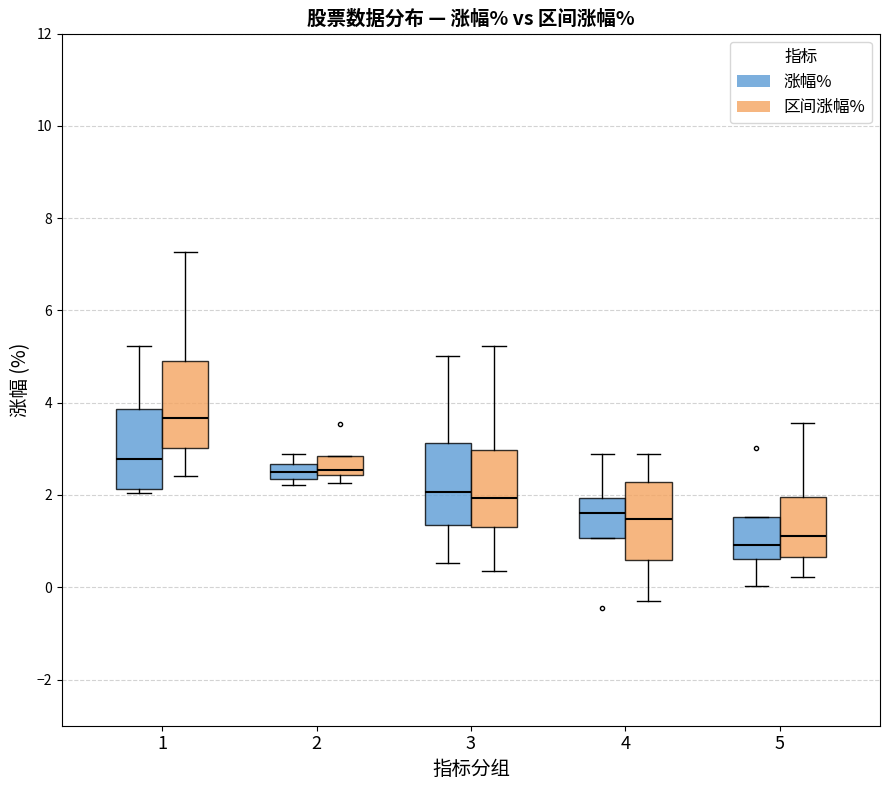

Reading left to right, read every box against the y-axis: the position of its median line, the range the box covers, and the ends of its whiskers. The values are not printed on the chart, so give them approximately, as read against the axis.

1 (涨幅%): median 2.8, box 2.2 to 3.8, whiskers 2.0 to 5.2
1 (区间涨幅%): median 3.6, box 3.0 to 5.0, whiskers 2.4 to 7.2
2 (涨幅%): median 2.4 (inside the box), box 2.4 to 2.6, whiskers 2.2 to 2.8
2 (区间涨幅%): median 2.6, box 2.4 to 2.8, whiskers 2.2 to 2.8
3 (涨幅%): median 2.0, box 1.4 to 3.2, whiskers 0.6 to 5.0
3 (区间涨幅%): median 2.0, box 1.4 to 3.0, whiskers 0.4 to 5.2
4 (涨幅%): median 1.6, box 1.0 to 2.0, whiskers 1.0 to 2.8
4 (区间涨幅%): median 1.4, box 0.6 to 2.2, whiskers -0.2 to 2.8
5 (涨幅%): median 1.0, box 0.6 to 1.6, whiskers 0.0 to 1.6
5 (区间涨幅%): median 1.2, box 0.6 to 2.0, whiskers 0.2 to 3.6